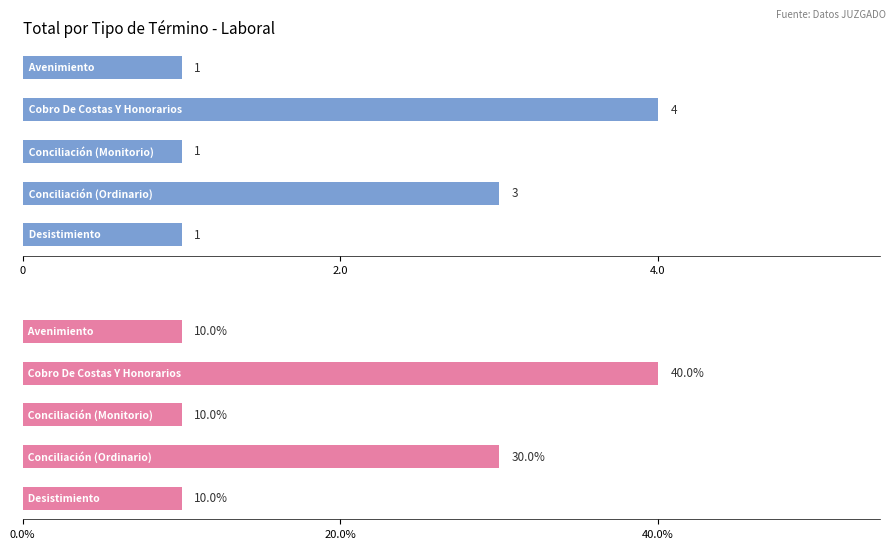

Count the number of data series in this chart.

2